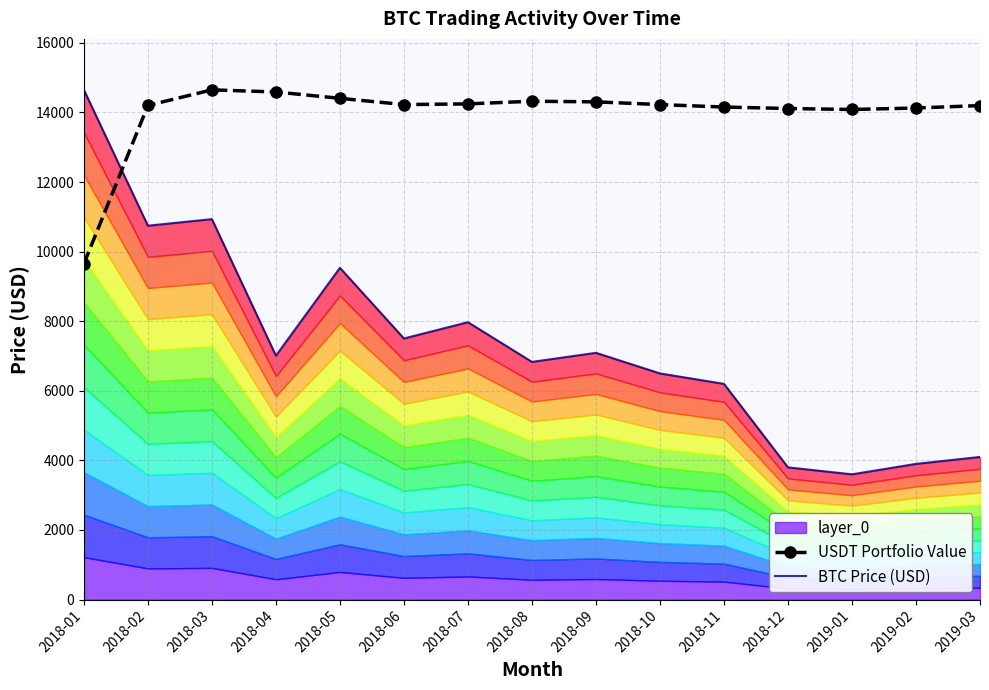

Reading right to left, extract all data points from this chart.

USDT Portfolio Value: 14198.5	14128.1	14085.9	14114.0	14156.3	14226.7	14305.7	14323.1	14247.0	14227.1	14406.7	14589.1	14650.0	14200.8	9651.5
BTC Price (USD): 4100.0	3900.0	3600.0	3800.0	6200.0	6500.0	7092.1	6831.5	7972.3	7505.0	9535.0	7010.0	10934.4	10746.1	14650.0